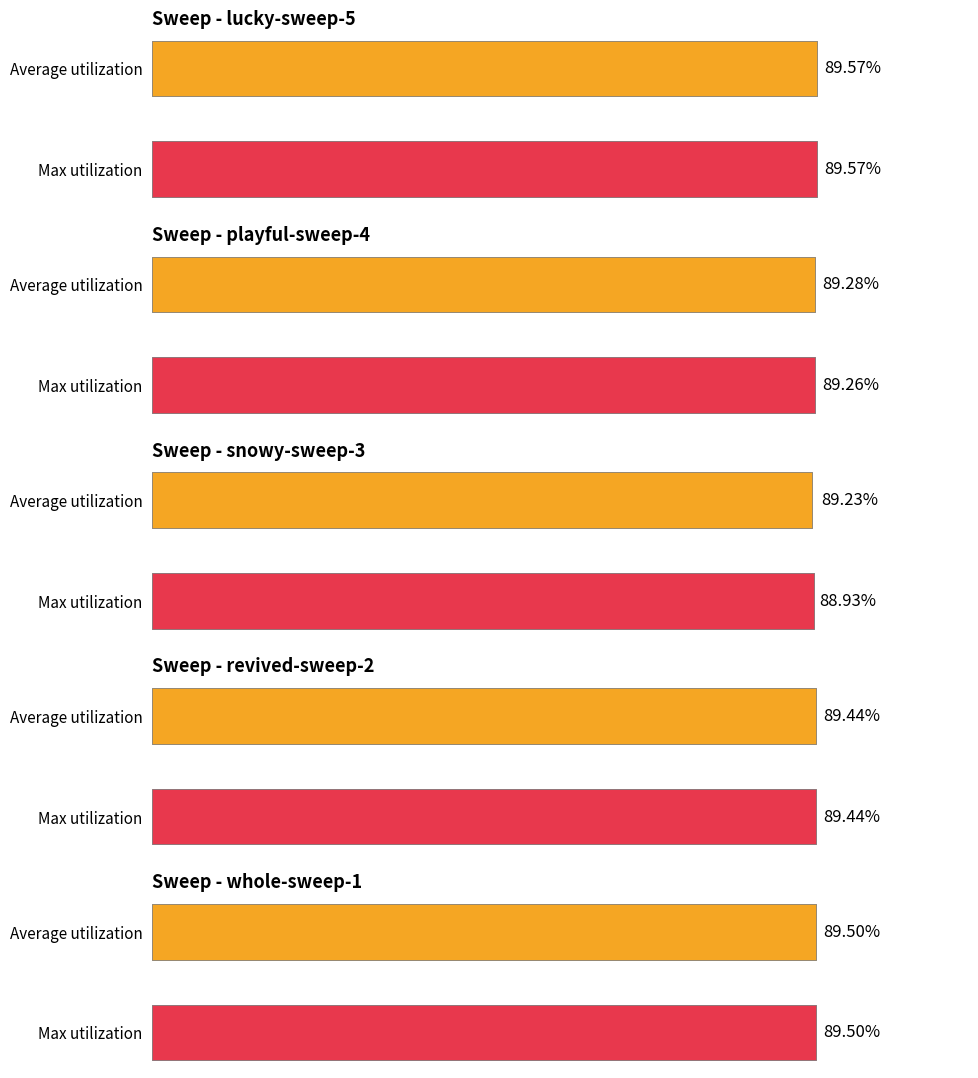

What is the maximum value shown in the chart?

0.9